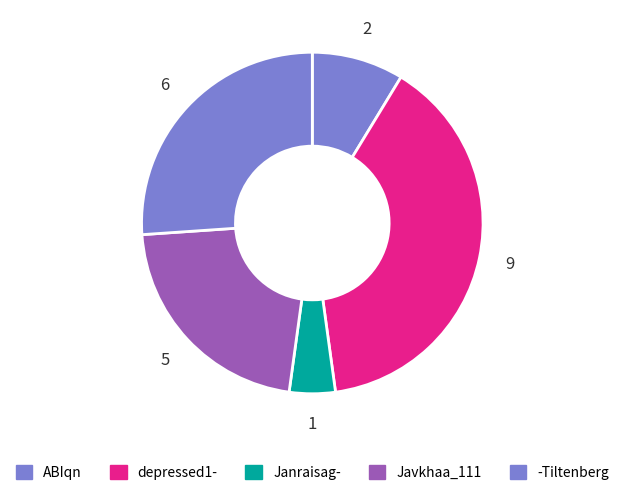

Count the number of slices in the pie.

5